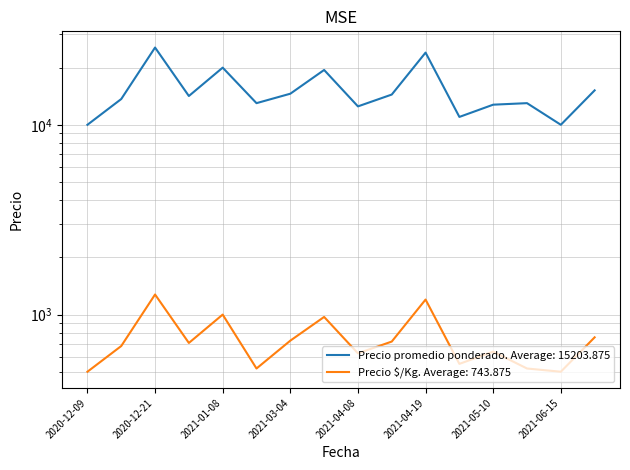

Reading right to left, list all the values displayed in this chart.

Precio promedio ponderado: 15182	10000	13000	12762	11000	24000	14429	12500	19444	14578	13000	20000	14178	25522	13667	10000
Precio $/Kg: 759	500	520	638	550	1200	721	625	972	729	520	1000	709	1276	683	500